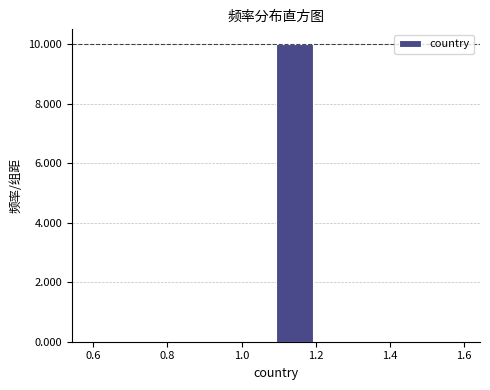

Over which range of the x-axis is the bar tallest?

1.1 to 1.2